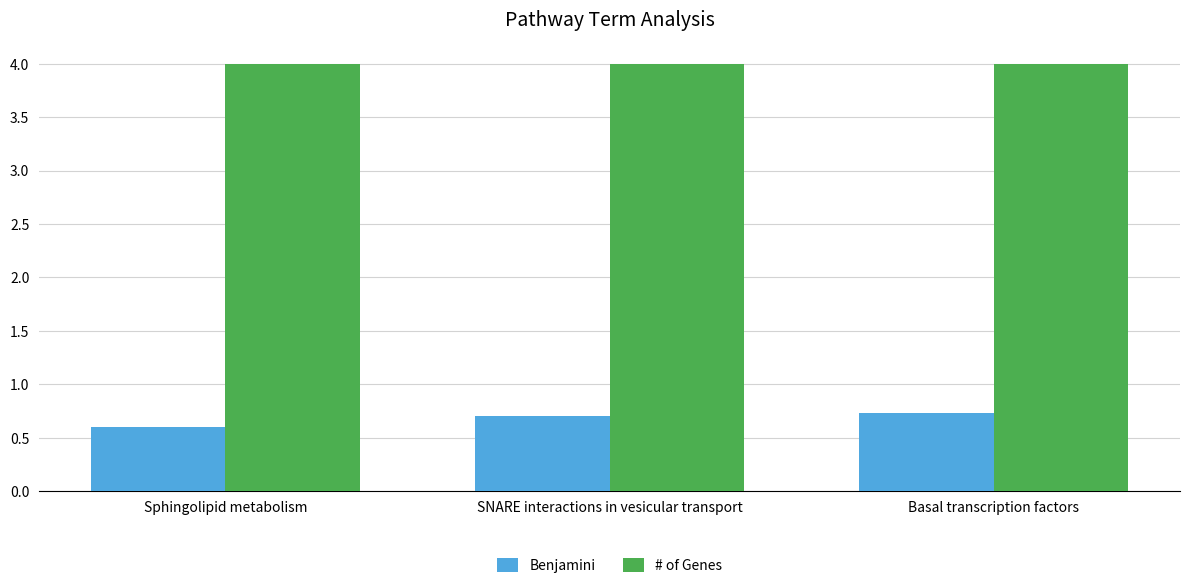

Reading right to left, extract all data points from this chart.

Benjamini: Basal transcription factors=0.7	SNARE interactions in vesicular transport=0.7	Sphingolipid metabolism=0.6
# of Genes: Basal transcription factors=4.0	SNARE interactions in vesicular transport=4.0	Sphingolipid metabolism=4.0